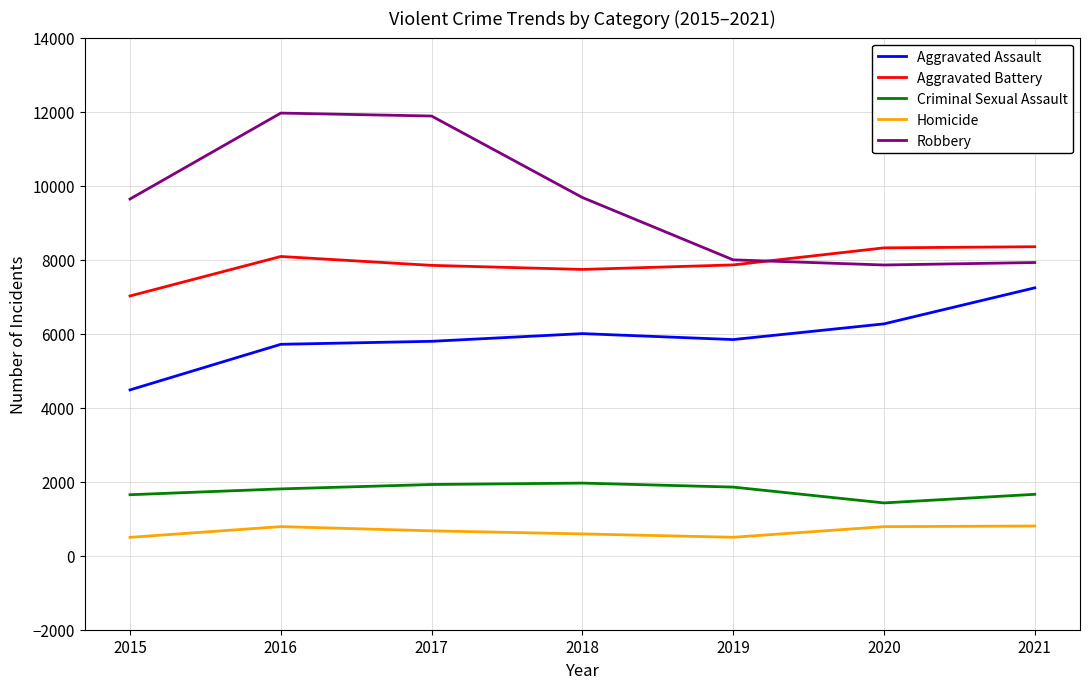

Is the value of Criminal Sexual Assault at 2019 greater than the value of Homicide at 2019?

Yes